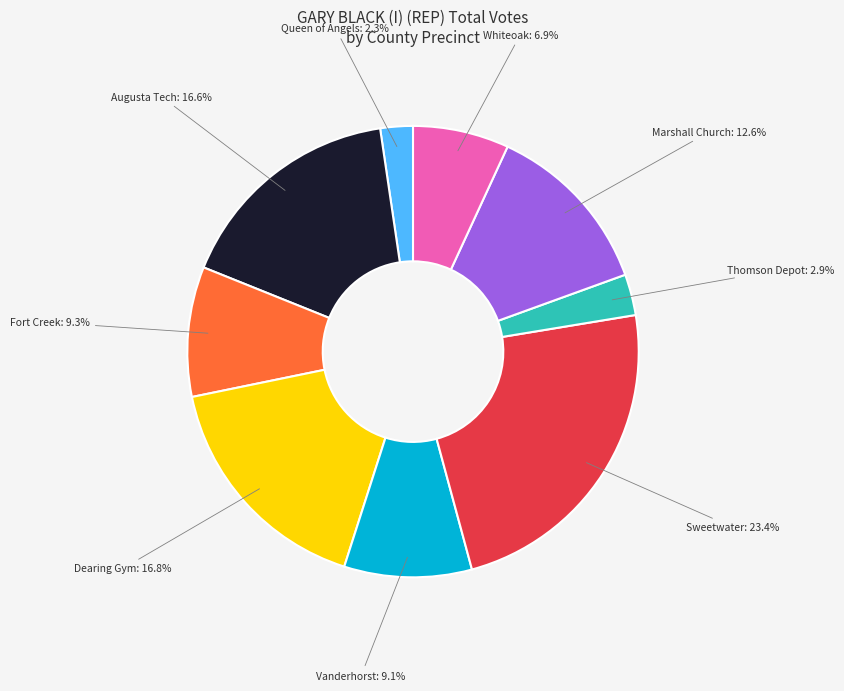

To the nearest percent, what is the difference between the largest and smallest slice percentages?

21%